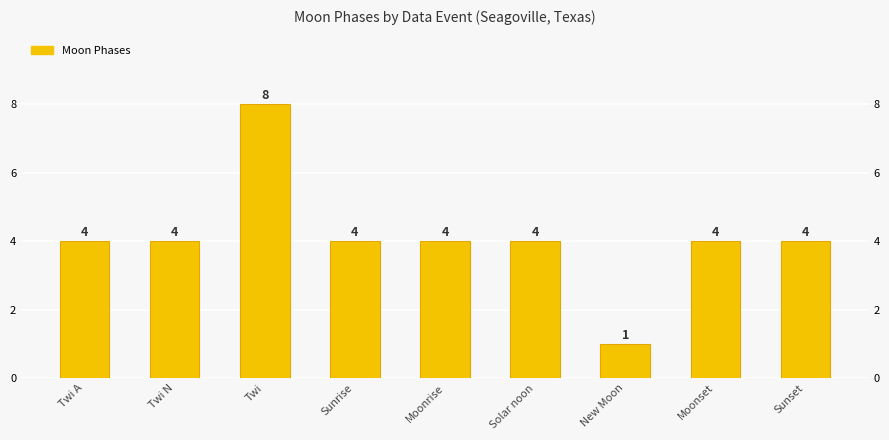

The value at New Moon is 1. True or false?

True